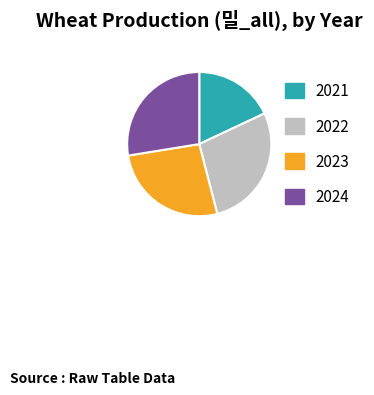

Is there any slice that represents more than half of the pie?

No